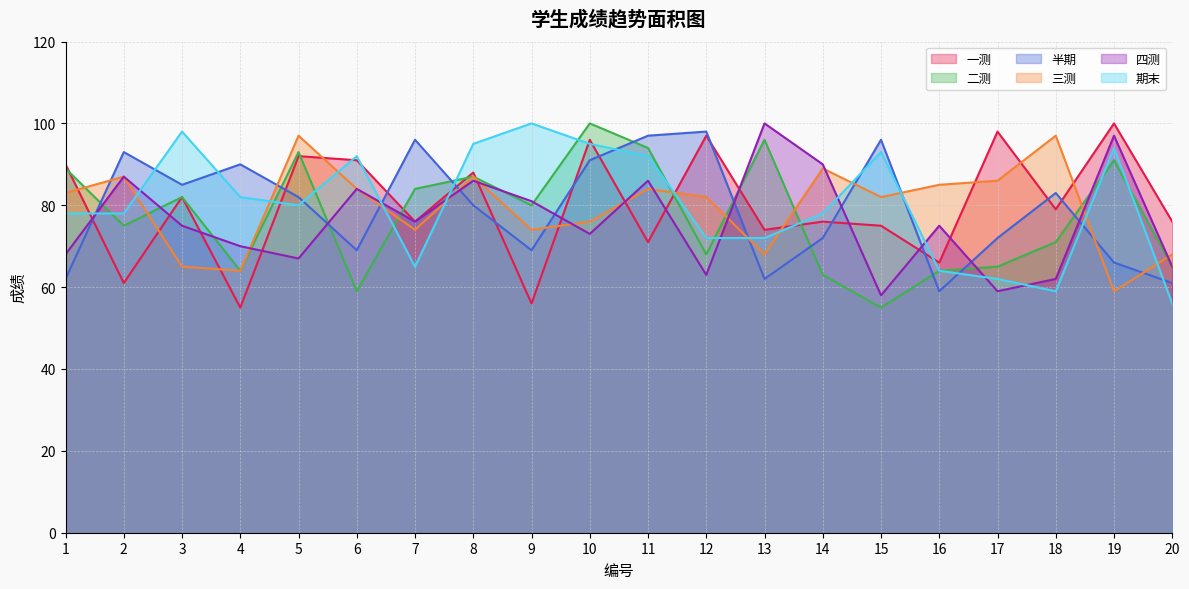

In 一测, how many points are higher than both neighbors (excluding endpoints)?

8